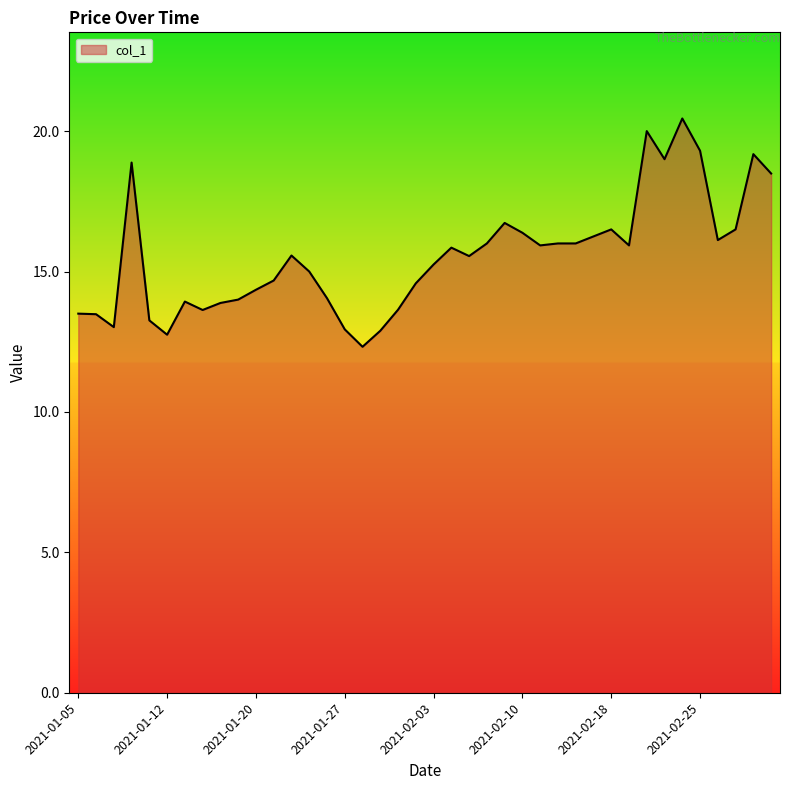

What is the minimum value shown in the chart?

12.3